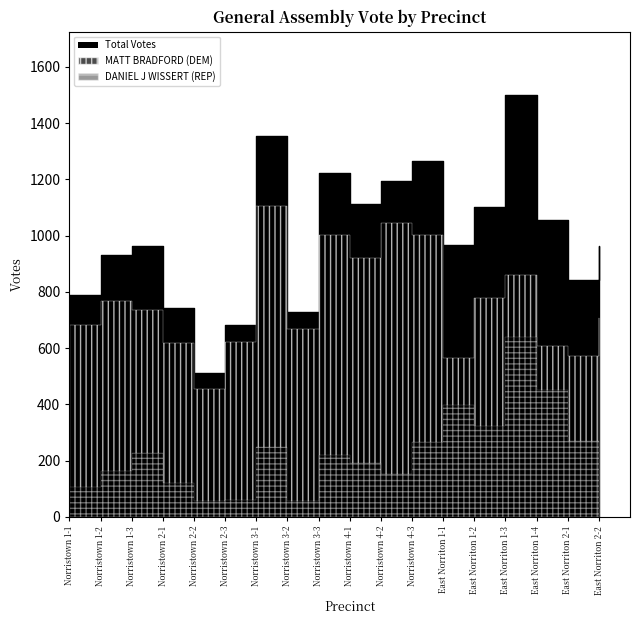

True or false: DANIEL J WISSERT (REP) has a value of 85 at Norristown 4-1.

False